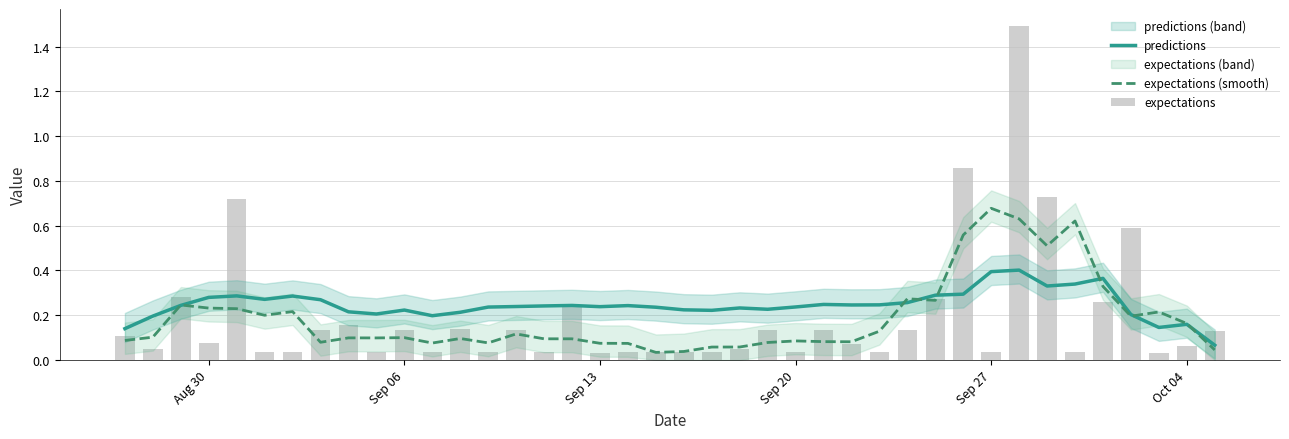

Are the bars horizontal?

No